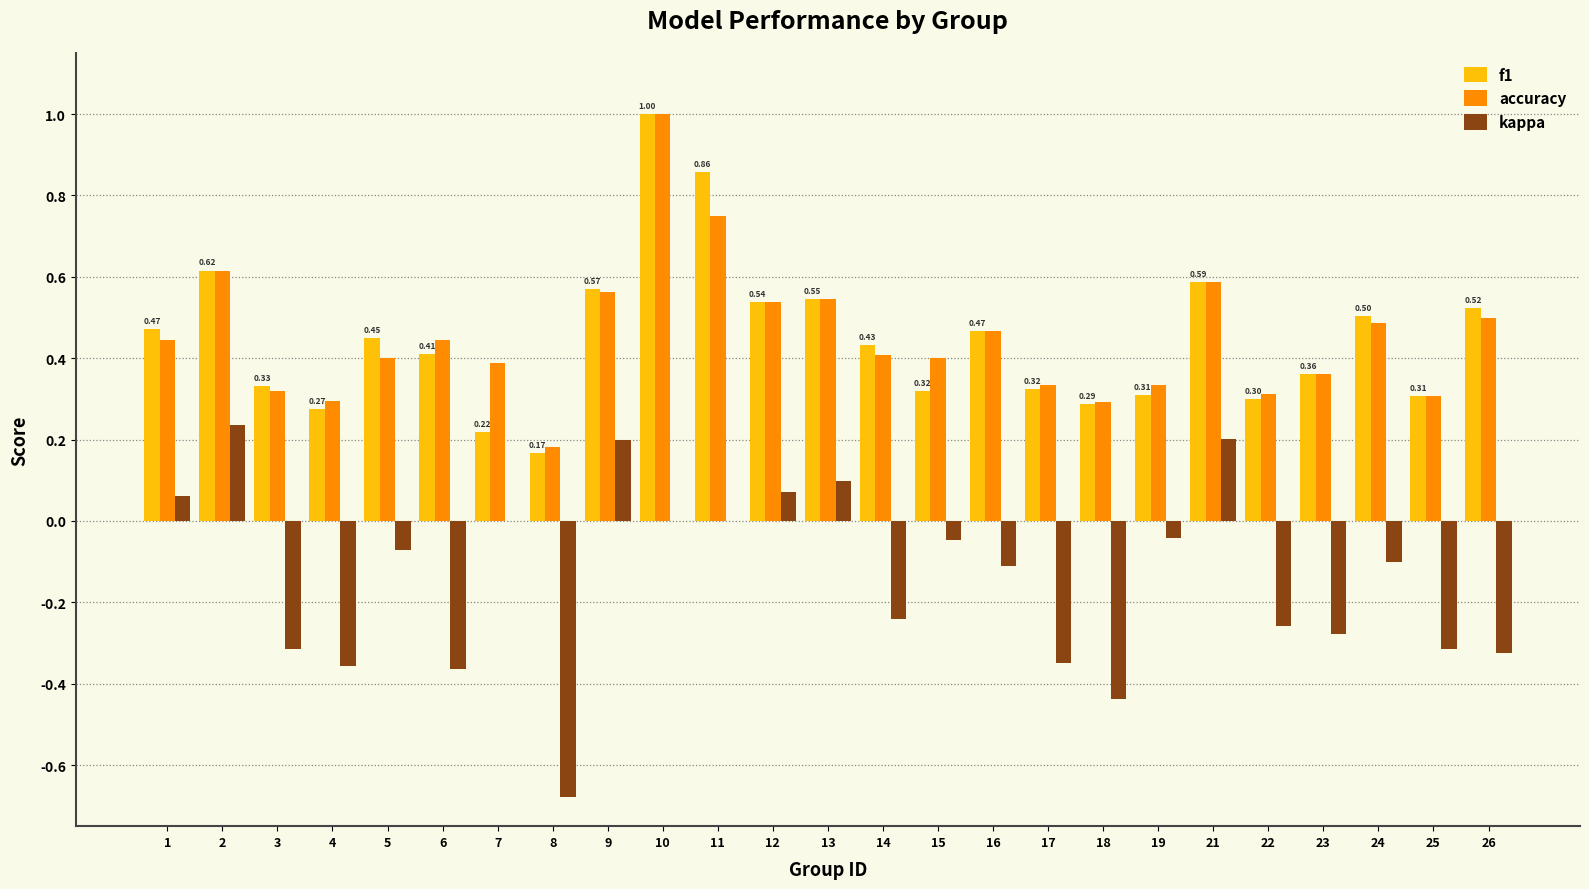

How many groups of bars are there?

25